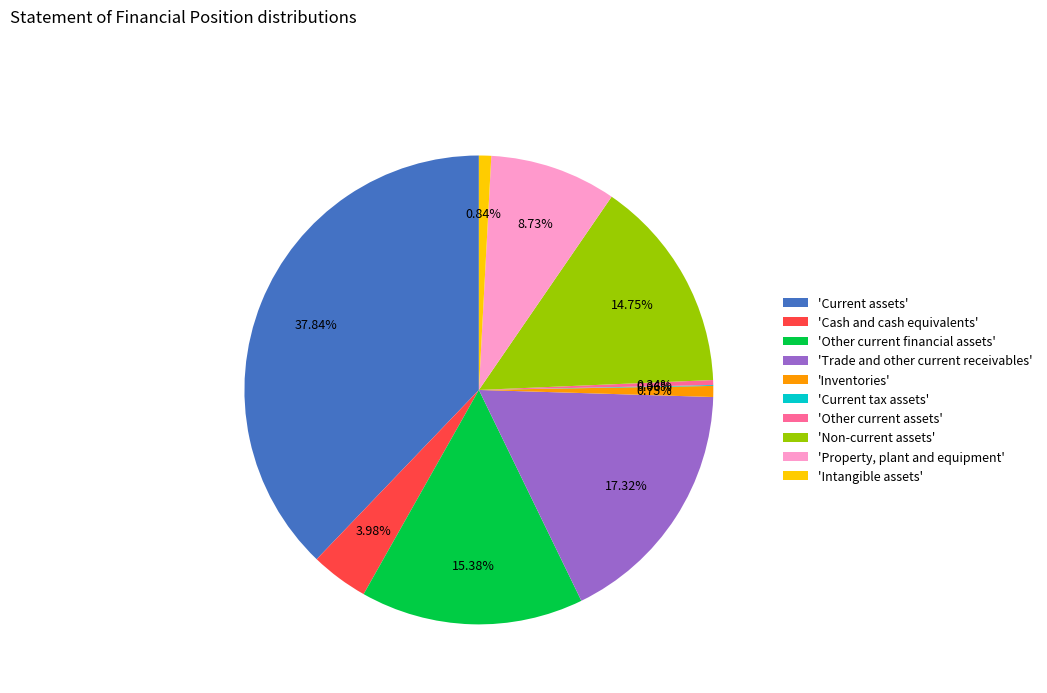

What is the largest slice in the pie chart?

'Current assets'